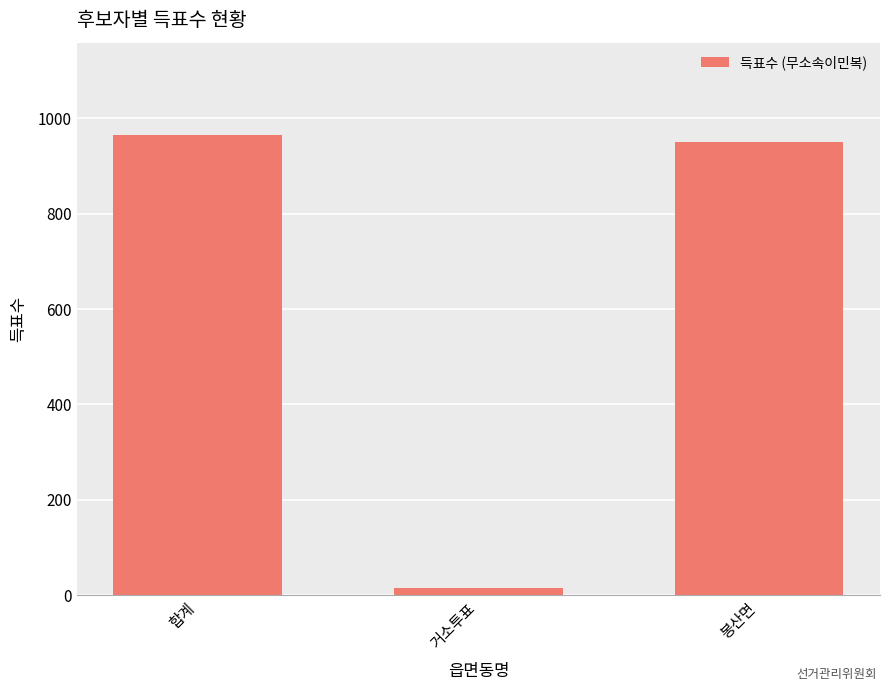

What position from the left is 봉산면?

3